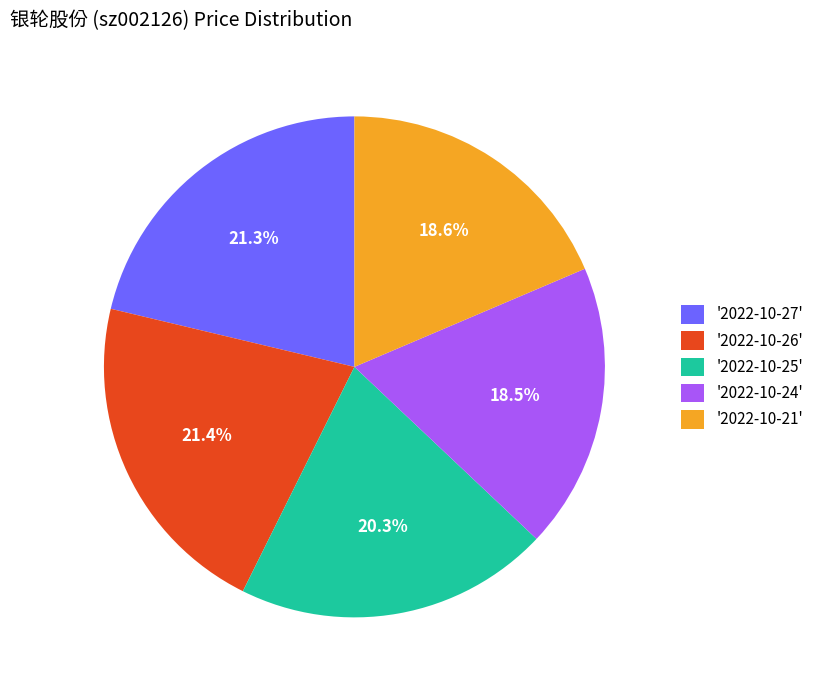

Approximately how many times larger is the value at '2022-10-21' compared to '2022-10-25'?

0.9